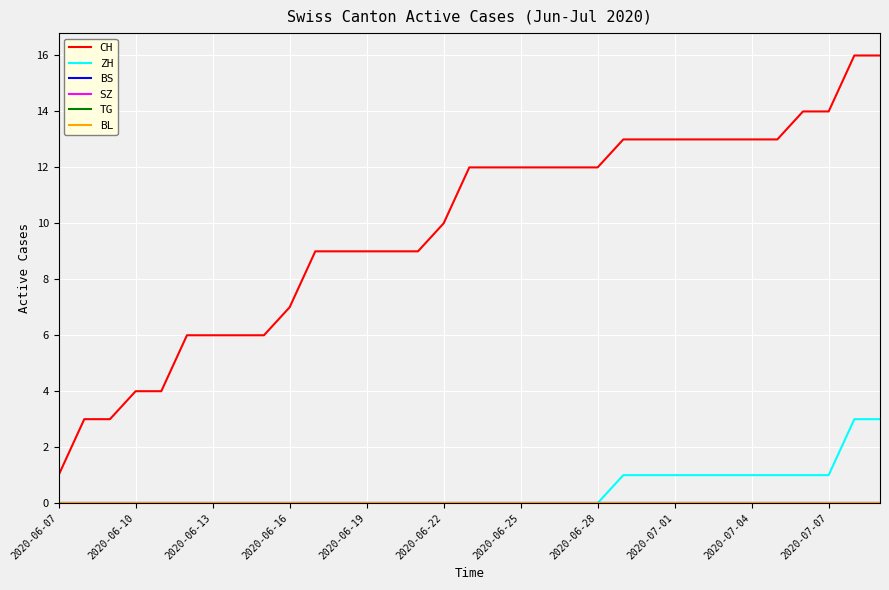

Does the chart display data point markers on the line(s)?

No